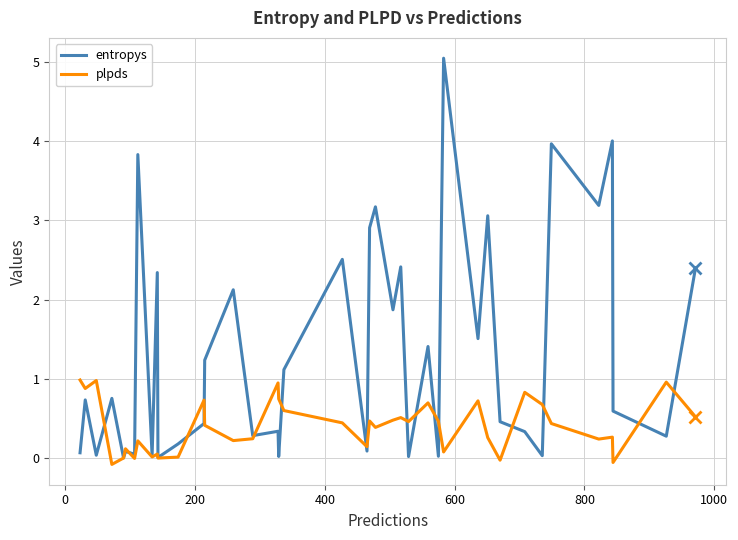

What is the greatest value displayed?

5.0